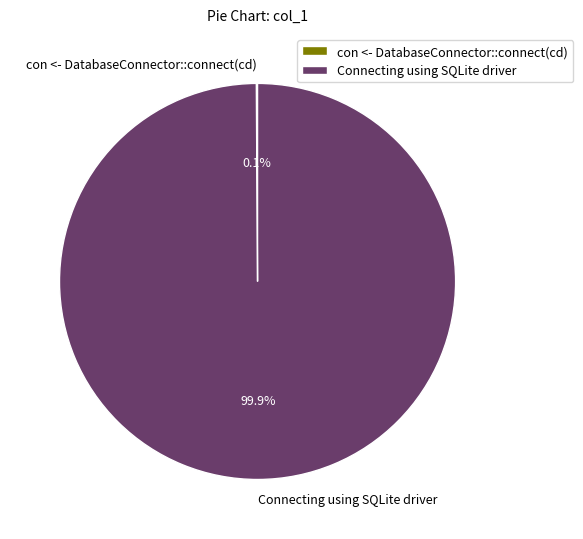

Which category accounts for the majority?

Connecting using SQLite driver